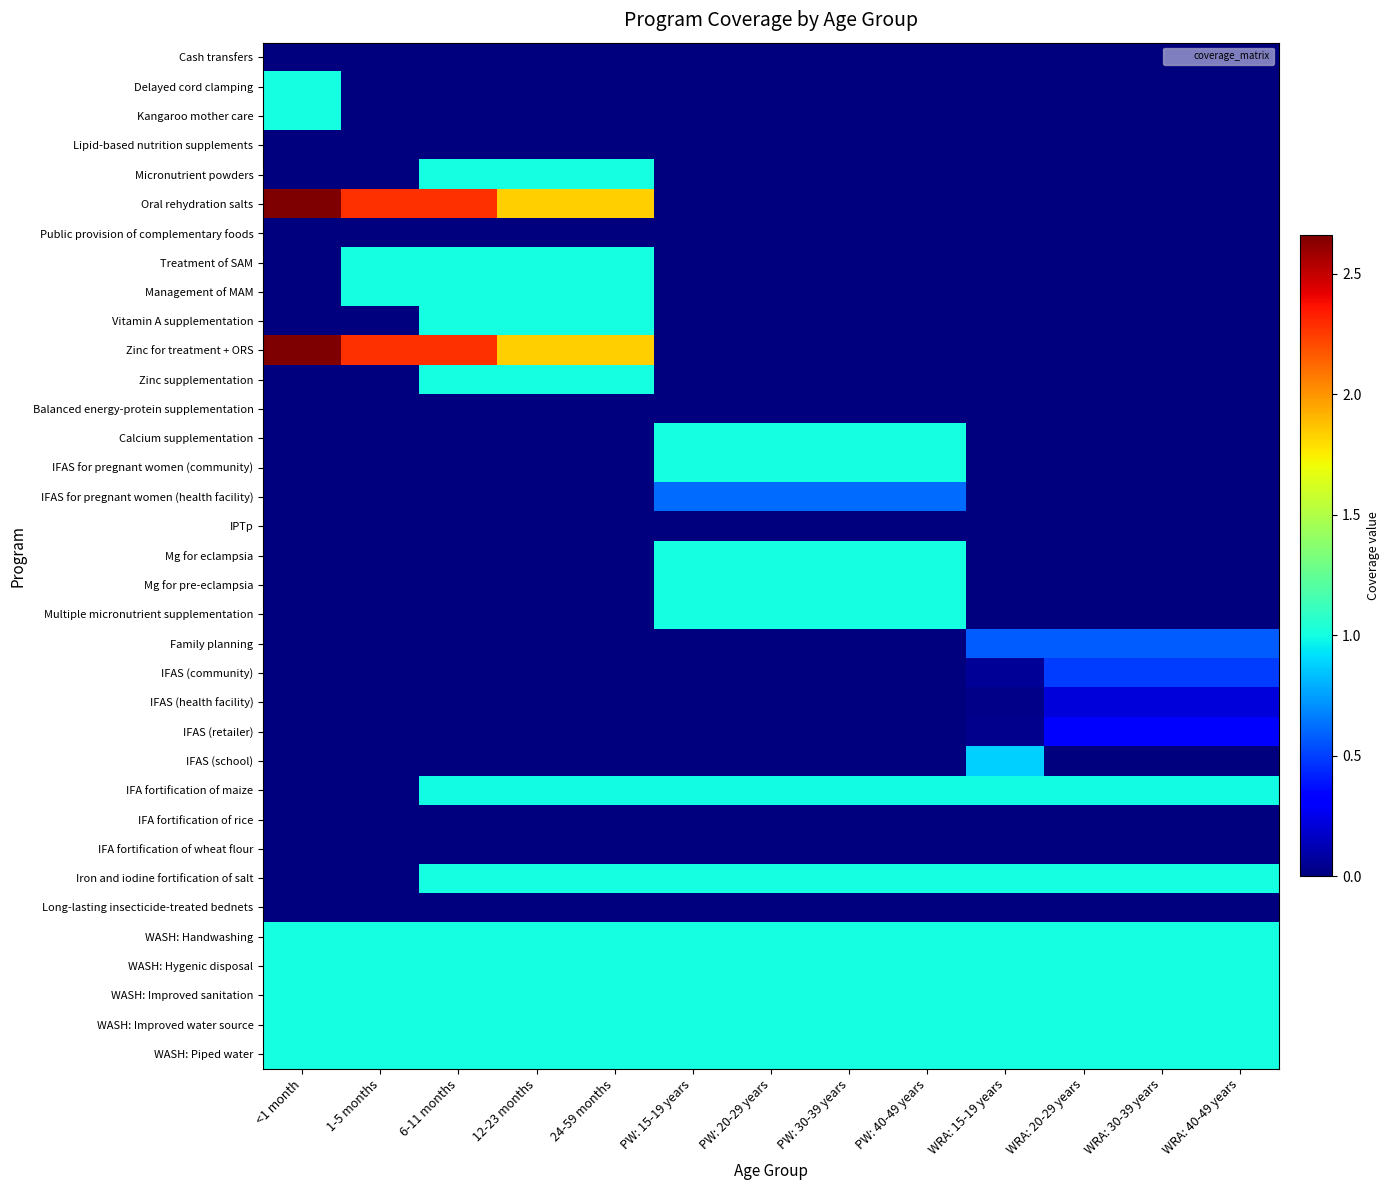

Reading left to right, list all the values displayed in this chart.

Cash transfers: <1 month=0.0	1-5 months=0.0	6-11 months=0.0	12-23 months=0.0	24-59 months=0.0	PW: 15-19 years=0.0	PW: 20-29 years=0.0	PW: 30-39 years=0.0	PW: 40-49 years=0.0	WRA: 15-19 years=0.0	WRA: 20-29 years=0.0	WRA: 30-39 years=0.0	WRA: 40-49 years=0.0
Delayed cord clamping: <1 month=1.0	1-5 months=0.0	6-11 months=0.0	12-23 months=0.0	24-59 months=0.0	PW: 15-19 years=0.0	PW: 20-29 years=0.0	PW: 30-39 years=0.0	PW: 40-49 years=0.0	WRA: 15-19 years=0.0	WRA: 20-29 years=0.0	WRA: 30-39 years=0.0	WRA: 40-49 years=0.0
Kangaroo mother care: <1 month=1.0	1-5 months=0.0	6-11 months=0.0	12-23 months=0.0	24-59 months=0.0	PW: 15-19 years=0.0	PW: 20-29 years=0.0	PW: 30-39 years=0.0	PW: 40-49 years=0.0	WRA: 15-19 years=0.0	WRA: 20-29 years=0.0	WRA: 30-39 years=0.0	WRA: 40-49 years=0.0
Lipid-based nutrition supplements: <1 month=0.0	1-5 months=0.0	6-11 months=0.0	12-23 months=0.0	24-59 months=0.0	PW: 15-19 years=0.0	PW: 20-29 years=0.0	PW: 30-39 years=0.0	PW: 40-49 years=0.0	WRA: 15-19 years=0.0	WRA: 20-29 years=0.0	WRA: 30-39 years=0.0	WRA: 40-49 years=0.0
Micronutrient powders: <1 month=0.0	1-5 months=0.0	6-11 months=1.0	12-23 months=1.0	24-59 months=1.0	PW: 15-19 years=0.0	PW: 20-29 years=0.0	PW: 30-39 years=0.0	PW: 40-49 years=0.0	WRA: 15-19 years=0.0	WRA: 20-29 years=0.0	WRA: 30-39 years=0.0	WRA: 40-49 years=0.0
Oral rehydration salts: <1 month=2.7	1-5 months=2.3	6-11 months=2.3	12-23 months=1.8	24-59 months=1.8	PW: 15-19 years=0.0	PW: 20-29 years=0.0	PW: 30-39 years=0.0	PW: 40-49 years=0.0	WRA: 15-19 years=0.0	WRA: 20-29 years=0.0	WRA: 30-39 years=0.0	WRA: 40-49 years=0.0
Public provision of complementary foods: <1 month=0.0	1-5 months=0.0	6-11 months=0.0	12-23 months=0.0	24-59 months=0.0	PW: 15-19 years=0.0	PW: 20-29 years=0.0	PW: 30-39 years=0.0	PW: 40-49 years=0.0	WRA: 15-19 years=0.0	WRA: 20-29 years=0.0	WRA: 30-39 years=0.0	WRA: 40-49 years=0.0
Treatment of SAM: <1 month=0.0	1-5 months=1.0	6-11 months=1.0	12-23 months=1.0	24-59 months=1.0	PW: 15-19 years=0.0	PW: 20-29 years=0.0	PW: 30-39 years=0.0	PW: 40-49 years=0.0	WRA: 15-19 years=0.0	WRA: 20-29 years=0.0	WRA: 30-39 years=0.0	WRA: 40-49 years=0.0
Management of MAM: <1 month=0.0	1-5 months=1.0	6-11 months=1.0	12-23 months=1.0	24-59 months=1.0	PW: 15-19 years=0.0	PW: 20-29 years=0.0	PW: 30-39 years=0.0	PW: 40-49 years=0.0	WRA: 15-19 years=0.0	WRA: 20-29 years=0.0	WRA: 30-39 years=0.0	WRA: 40-49 years=0.0
Vitamin A supplementation: <1 month=0.0	1-5 months=0.0	6-11 months=1.0	12-23 months=1.0	24-59 months=1.0	PW: 15-19 years=0.0	PW: 20-29 years=0.0	PW: 30-39 years=0.0	PW: 40-49 years=0.0	WRA: 15-19 years=0.0	WRA: 20-29 years=0.0	WRA: 30-39 years=0.0	WRA: 40-49 years=0.0
Zinc for treatment + ORS: <1 month=2.7	1-5 months=2.3	6-11 months=2.3	12-23 months=1.8	24-59 months=1.8	PW: 15-19 years=0.0	PW: 20-29 years=0.0	PW: 30-39 years=0.0	PW: 40-49 years=0.0	WRA: 15-19 years=0.0	WRA: 20-29 years=0.0	WRA: 30-39 years=0.0	WRA: 40-49 years=0.0
Zinc supplementation: <1 month=0.0	1-5 months=0.0	6-11 months=1.0	12-23 months=1.0	24-59 months=1.0	PW: 15-19 years=0.0	PW: 20-29 years=0.0	PW: 30-39 years=0.0	PW: 40-49 years=0.0	WRA: 15-19 years=0.0	WRA: 20-29 years=0.0	WRA: 30-39 years=0.0	WRA: 40-49 years=0.0
Balanced energy-protein supplementation: <1 month=0.0	1-5 months=0.0	6-11 months=0.0	12-23 months=0.0	24-59 months=0.0	PW: 15-19 years=0.0	PW: 20-29 years=0.0	PW: 30-39 years=0.0	PW: 40-49 years=0.0	WRA: 15-19 years=0.0	WRA: 20-29 years=0.0	WRA: 30-39 years=0.0	WRA: 40-49 years=0.0
Calcium supplementation: <1 month=0.0	1-5 months=0.0	6-11 months=0.0	12-23 months=0.0	24-59 months=0.0	PW: 15-19 years=1.0	PW: 20-29 years=1.0	PW: 30-39 years=1.0	PW: 40-49 years=1.0	WRA: 15-19 years=0.0	WRA: 20-29 years=0.0	WRA: 30-39 years=0.0	WRA: 40-49 years=0.0
IFAS for pregnant women (community): <1 month=0.0	1-5 months=0.0	6-11 months=0.0	12-23 months=0.0	24-59 months=0.0	PW: 15-19 years=1.0	PW: 20-29 years=1.0	PW: 30-39 years=1.0	PW: 40-49 years=1.0	WRA: 15-19 years=0.0	WRA: 20-29 years=0.0	WRA: 30-39 years=0.0	WRA: 40-49 years=0.0
IFAS for pregnant women (health facility): <1 month=0.0	1-5 months=0.0	6-11 months=0.0	12-23 months=0.0	24-59 months=0.0	PW: 15-19 years=0.6	PW: 20-29 years=0.6	PW: 30-39 years=0.6	PW: 40-49 years=0.6	WRA: 15-19 years=0.0	WRA: 20-29 years=0.0	WRA: 30-39 years=0.0	WRA: 40-49 years=0.0
IPTp: <1 month=0.0	1-5 months=0.0	6-11 months=0.0	12-23 months=0.0	24-59 months=0.0	PW: 15-19 years=0.0	PW: 20-29 years=0.0	PW: 30-39 years=0.0	PW: 40-49 years=0.0	WRA: 15-19 years=0.0	WRA: 20-29 years=0.0	WRA: 30-39 years=0.0	WRA: 40-49 years=0.0
Mg for eclampsia: <1 month=0.0	1-5 months=0.0	6-11 months=0.0	12-23 months=0.0	24-59 months=0.0	PW: 15-19 years=1.0	PW: 20-29 years=1.0	PW: 30-39 years=1.0	PW: 40-49 years=1.0	WRA: 15-19 years=0.0	WRA: 20-29 years=0.0	WRA: 30-39 years=0.0	WRA: 40-49 years=0.0
Mg for pre-eclampsia: <1 month=0.0	1-5 months=0.0	6-11 months=0.0	12-23 months=0.0	24-59 months=0.0	PW: 15-19 years=1.0	PW: 20-29 years=1.0	PW: 30-39 years=1.0	PW: 40-49 years=1.0	WRA: 15-19 years=0.0	WRA: 20-29 years=0.0	WRA: 30-39 years=0.0	WRA: 40-49 years=0.0
Multiple micronutrient supplementation: <1 month=0.0	1-5 months=0.0	6-11 months=0.0	12-23 months=0.0	24-59 months=0.0	PW: 15-19 years=1.0	PW: 20-29 years=1.0	PW: 30-39 years=1.0	PW: 40-49 years=1.0	WRA: 15-19 years=0.0	WRA: 20-29 years=0.0	WRA: 30-39 years=0.0	WRA: 40-49 years=0.0
Family planning: <1 month=0.0	1-5 months=0.0	6-11 months=0.0	12-23 months=0.0	24-59 months=0.0	PW: 15-19 years=0.0	PW: 20-29 years=0.0	PW: 30-39 years=0.0	PW: 40-49 years=0.0	WRA: 15-19 years=0.6	WRA: 20-29 years=0.6	WRA: 30-39 years=0.6	WRA: 40-49 years=0.6
IFAS (community): <1 month=0.0	1-5 months=0.0	6-11 months=0.0	12-23 months=0.0	24-59 months=0.0	PW: 15-19 years=0.0	PW: 20-29 years=0.0	PW: 30-39 years=0.0	PW: 40-49 years=0.0	WRA: 15-19 years=0.1	WRA: 20-29 years=0.5	WRA: 30-39 years=0.5	WRA: 40-49 years=0.5
IFAS (health facility): <1 month=0.0	1-5 months=0.0	6-11 months=0.0	12-23 months=0.0	24-59 months=0.0	PW: 15-19 years=0.0	PW: 20-29 years=0.0	PW: 30-39 years=0.0	PW: 40-49 years=0.0	WRA: 15-19 years=0.0	WRA: 20-29 years=0.2	WRA: 30-39 years=0.2	WRA: 40-49 years=0.2
IFAS (retailer): <1 month=0.0	1-5 months=0.0	6-11 months=0.0	12-23 months=0.0	24-59 months=0.0	PW: 15-19 years=0.0	PW: 20-29 years=0.0	PW: 30-39 years=0.0	PW: 40-49 years=0.0	WRA: 15-19 years=0.0	WRA: 20-29 years=0.3	WRA: 30-39 years=0.3	WRA: 40-49 years=0.3
IFAS (school): <1 month=0.0	1-5 months=0.0	6-11 months=0.0	12-23 months=0.0	24-59 months=0.0	PW: 15-19 years=0.0	PW: 20-29 years=0.0	PW: 30-39 years=0.0	PW: 40-49 years=0.0	WRA: 15-19 years=0.9	WRA: 20-29 years=0.0	WRA: 30-39 years=0.0	WRA: 40-49 years=0.0
IFA fortification of maize: <1 month=0.0	1-5 months=0.0	6-11 months=1.0	12-23 months=1.0	24-59 months=1.0	PW: 15-19 years=1.0	PW: 20-29 years=1.0	PW: 30-39 years=1.0	PW: 40-49 years=1.0	WRA: 15-19 years=1.0	WRA: 20-29 years=1.0	WRA: 30-39 years=1.0	WRA: 40-49 years=1.0
IFA fortification of rice: <1 month=0.0	1-5 months=0.0	6-11 months=0.0	12-23 months=0.0	24-59 months=0.0	PW: 15-19 years=0.0	PW: 20-29 years=0.0	PW: 30-39 years=0.0	PW: 40-49 years=0.0	WRA: 15-19 years=0.0	WRA: 20-29 years=0.0	WRA: 30-39 years=0.0	WRA: 40-49 years=0.0
IFA fortification of wheat flour: <1 month=0.0	1-5 months=0.0	6-11 months=0.0	12-23 months=0.0	24-59 months=0.0	PW: 15-19 years=0.0	PW: 20-29 years=0.0	PW: 30-39 years=0.0	PW: 40-49 years=0.0	WRA: 15-19 years=0.0	WRA: 20-29 years=0.0	WRA: 30-39 years=0.0	WRA: 40-49 years=0.0
Iron and iodine fortification of salt: <1 month=0.0	1-5 months=0.0	6-11 months=1.0	12-23 months=1.0	24-59 months=1.0	PW: 15-19 years=1.0	PW: 20-29 years=1.0	PW: 30-39 years=1.0	PW: 40-49 years=1.0	WRA: 15-19 years=1.0	WRA: 20-29 years=1.0	WRA: 30-39 years=1.0	WRA: 40-49 years=1.0
Long-lasting insecticide-treated bednets: <1 month=0.0	1-5 months=0.0	6-11 months=0.0	12-23 months=0.0	24-59 months=0.0	PW: 15-19 years=0.0	PW: 20-29 years=0.0	PW: 30-39 years=0.0	PW: 40-49 years=0.0	WRA: 15-19 years=0.0	WRA: 20-29 years=0.0	WRA: 30-39 years=0.0	WRA: 40-49 years=0.0
WASH: Handwashing: <1 month=1.0	1-5 months=1.0	6-11 months=1.0	12-23 months=1.0	24-59 months=1.0	PW: 15-19 years=1.0	PW: 20-29 years=1.0	PW: 30-39 years=1.0	PW: 40-49 years=1.0	WRA: 15-19 years=1.0	WRA: 20-29 years=1.0	WRA: 30-39 years=1.0	WRA: 40-49 years=1.0
WASH: Hygenic disposal: <1 month=1.0	1-5 months=1.0	6-11 months=1.0	12-23 months=1.0	24-59 months=1.0	PW: 15-19 years=1.0	PW: 20-29 years=1.0	PW: 30-39 years=1.0	PW: 40-49 years=1.0	WRA: 15-19 years=1.0	WRA: 20-29 years=1.0	WRA: 30-39 years=1.0	WRA: 40-49 years=1.0
WASH: Improved sanitation: <1 month=1.0	1-5 months=1.0	6-11 months=1.0	12-23 months=1.0	24-59 months=1.0	PW: 15-19 years=1.0	PW: 20-29 years=1.0	PW: 30-39 years=1.0	PW: 40-49 years=1.0	WRA: 15-19 years=1.0	WRA: 20-29 years=1.0	WRA: 30-39 years=1.0	WRA: 40-49 years=1.0
WASH: Improved water source: <1 month=1.0	1-5 months=1.0	6-11 months=1.0	12-23 months=1.0	24-59 months=1.0	PW: 15-19 years=1.0	PW: 20-29 years=1.0	PW: 30-39 years=1.0	PW: 40-49 years=1.0	WRA: 15-19 years=1.0	WRA: 20-29 years=1.0	WRA: 30-39 years=1.0	WRA: 40-49 years=1.0
WASH: Piped water: <1 month=1.0	1-5 months=1.0	6-11 months=1.0	12-23 months=1.0	24-59 months=1.0	PW: 15-19 years=1.0	PW: 20-29 years=1.0	PW: 30-39 years=1.0	PW: 40-49 years=1.0	WRA: 15-19 years=1.0	WRA: 20-29 years=1.0	WRA: 30-39 years=1.0	WRA: 40-49 years=1.0